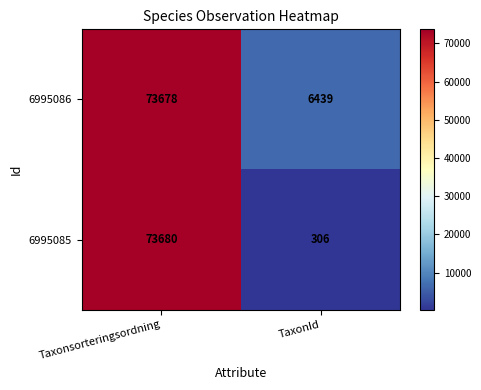

What is the total value across all series at Taxonsorteringsordning?

147358